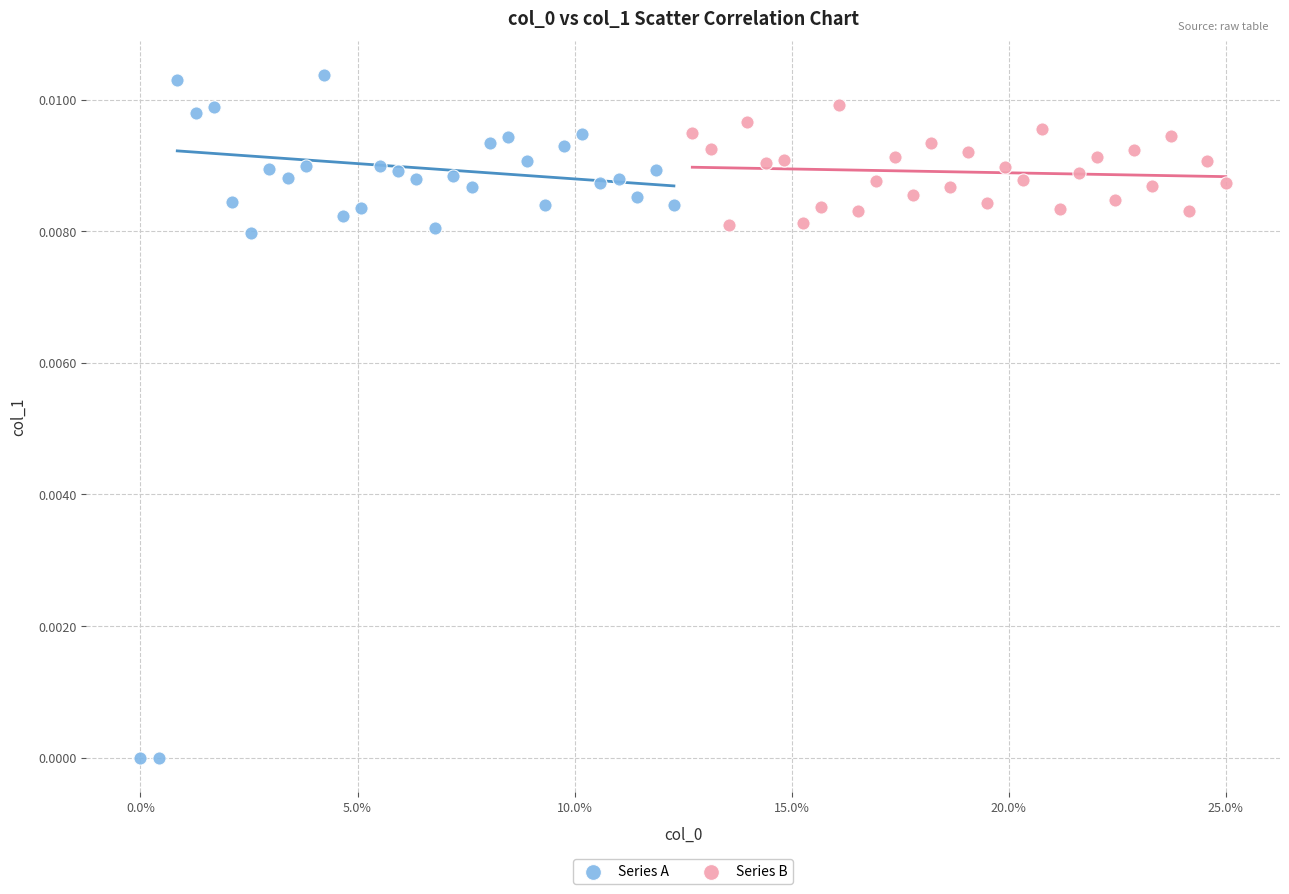

Which series reaches the minimum Y coordinate?

Series A